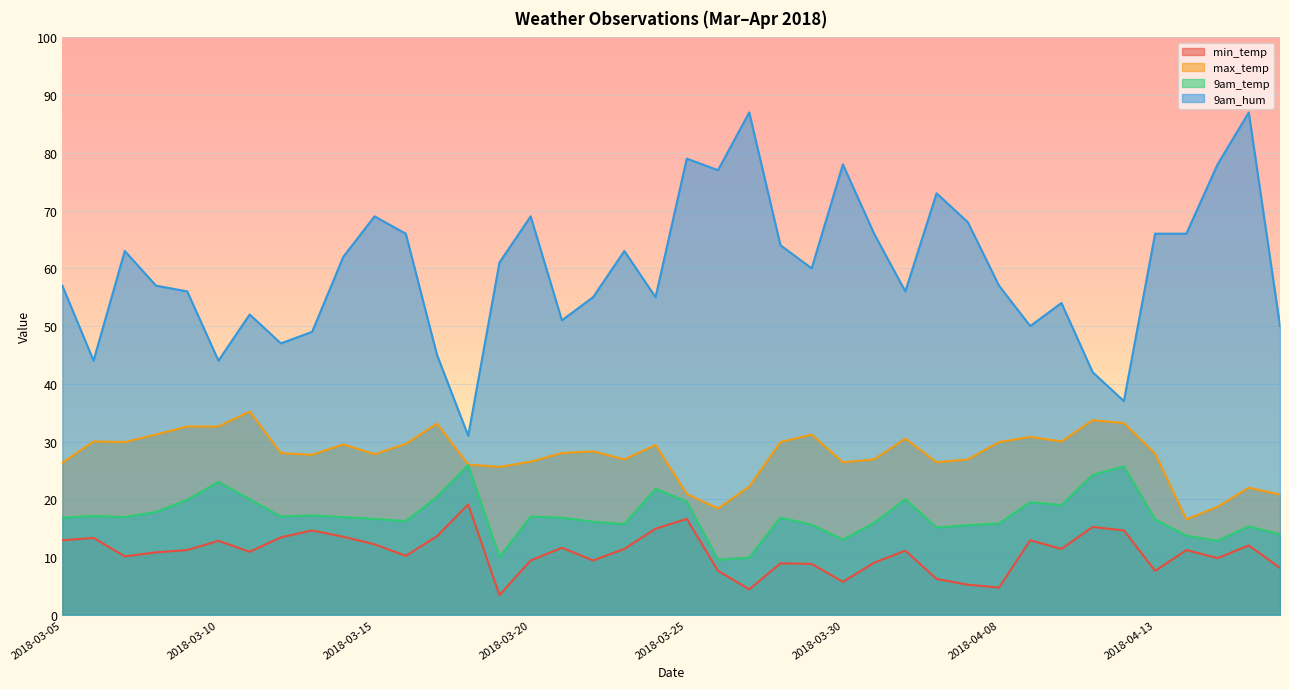

At how many categories does at least one series exceed 25?

40